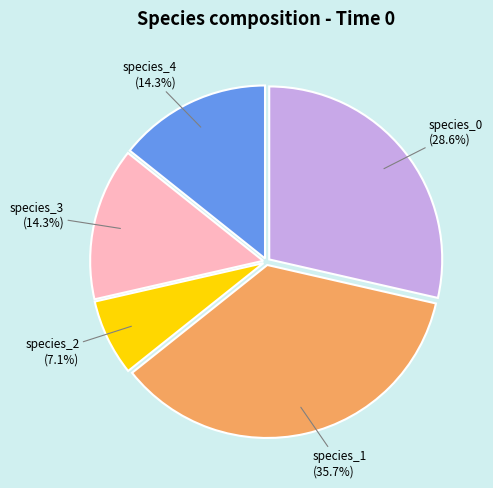

Does species_4 represent more than half of the total?

No